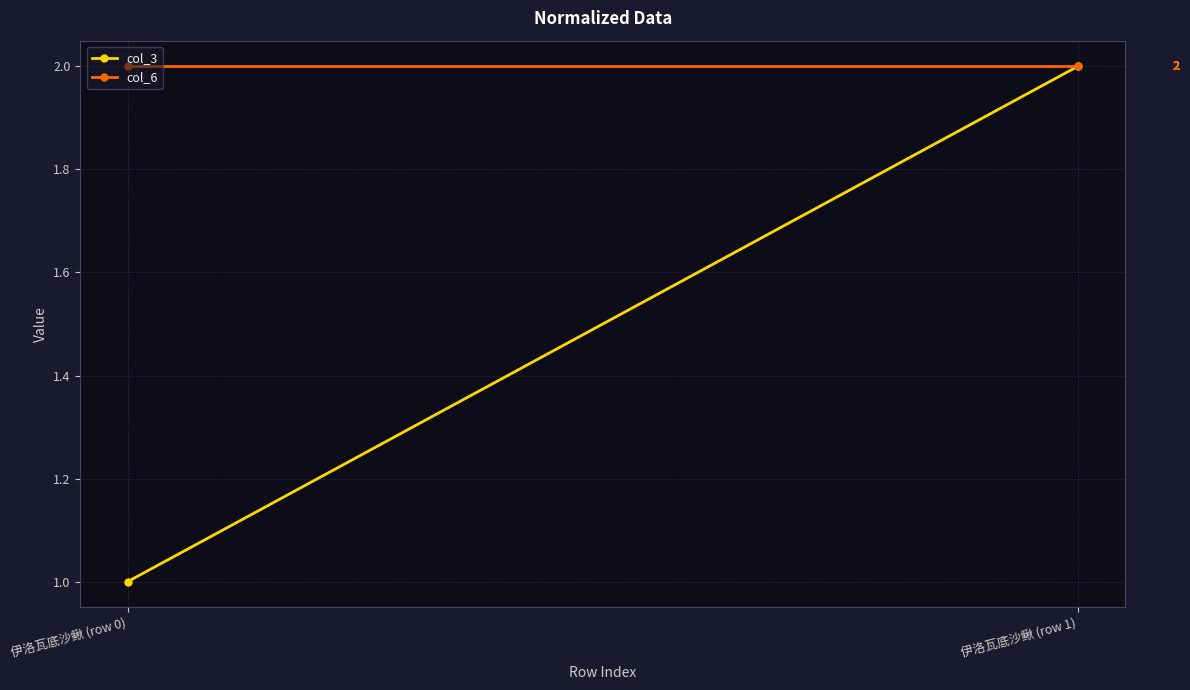

Which category has the highest value in the col_3 series?

伊洛瓦底沙鳅 (row 1)